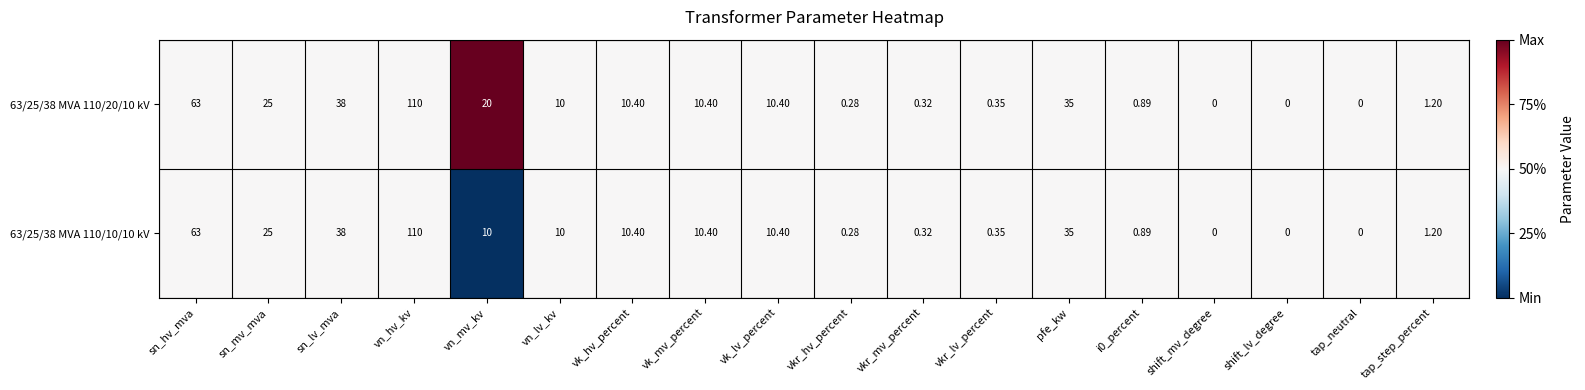

How many data points in 63/25/38 MVA 110/10/10 kV are less than 10?

8